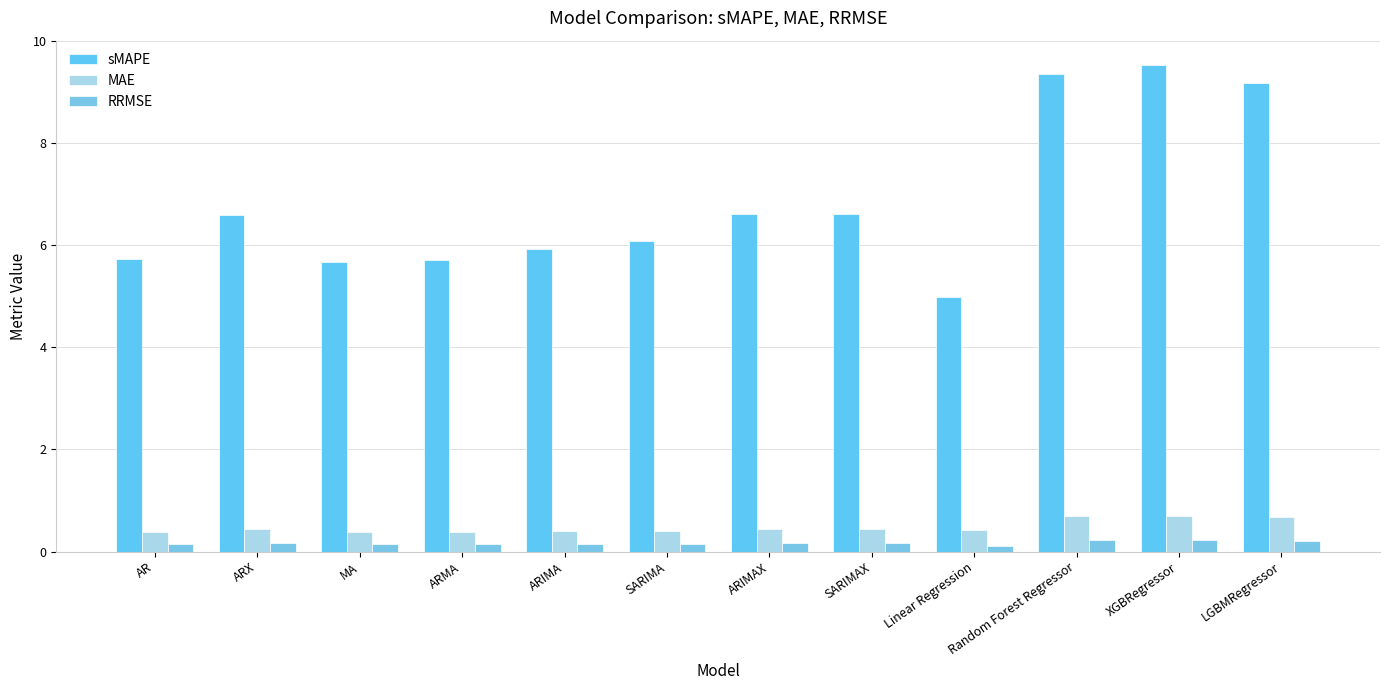

Reading left to right, extract all data points from this chart.

sMAPE: AR=5.7	ARX=6.6	MA=5.7	ARMA=5.7	ARIMA=5.9	SARIMA=6.1	ARIMAX=6.6	SARIMAX=6.6	Linear Regression=5.0	Random Forest Regressor=9.3	XGBRegressor=9.5	LGBMRegressor=9.2
MAE: AR=0.4	ARX=0.4	MA=0.4	ARMA=0.4	ARIMA=0.4	SARIMA=0.4	ARIMAX=0.4	SARIMAX=0.4	Linear Regression=0.4	Random Forest Regressor=0.7	XGBRegressor=0.7	LGBMRegressor=0.7
RRMSE: AR=0.1	ARX=0.2	MA=0.1	ARMA=0.1	ARIMA=0.2	SARIMA=0.2	ARIMAX=0.2	SARIMAX=0.2	Linear Regression=0.1	Random Forest Regressor=0.2	XGBRegressor=0.2	LGBMRegressor=0.2